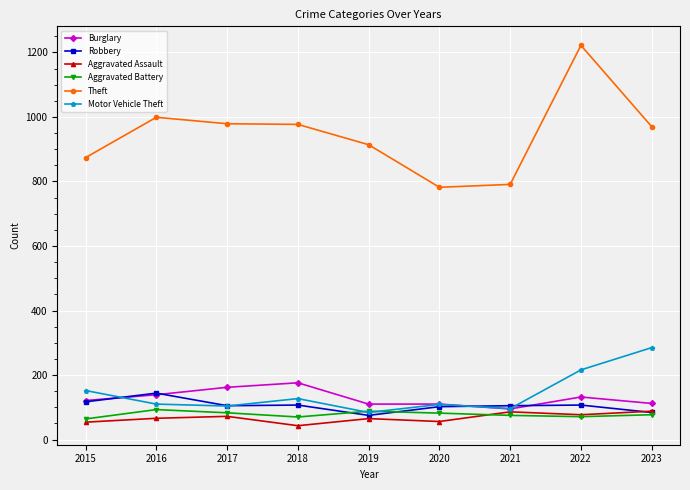

Read the Theft value at 2020.

782